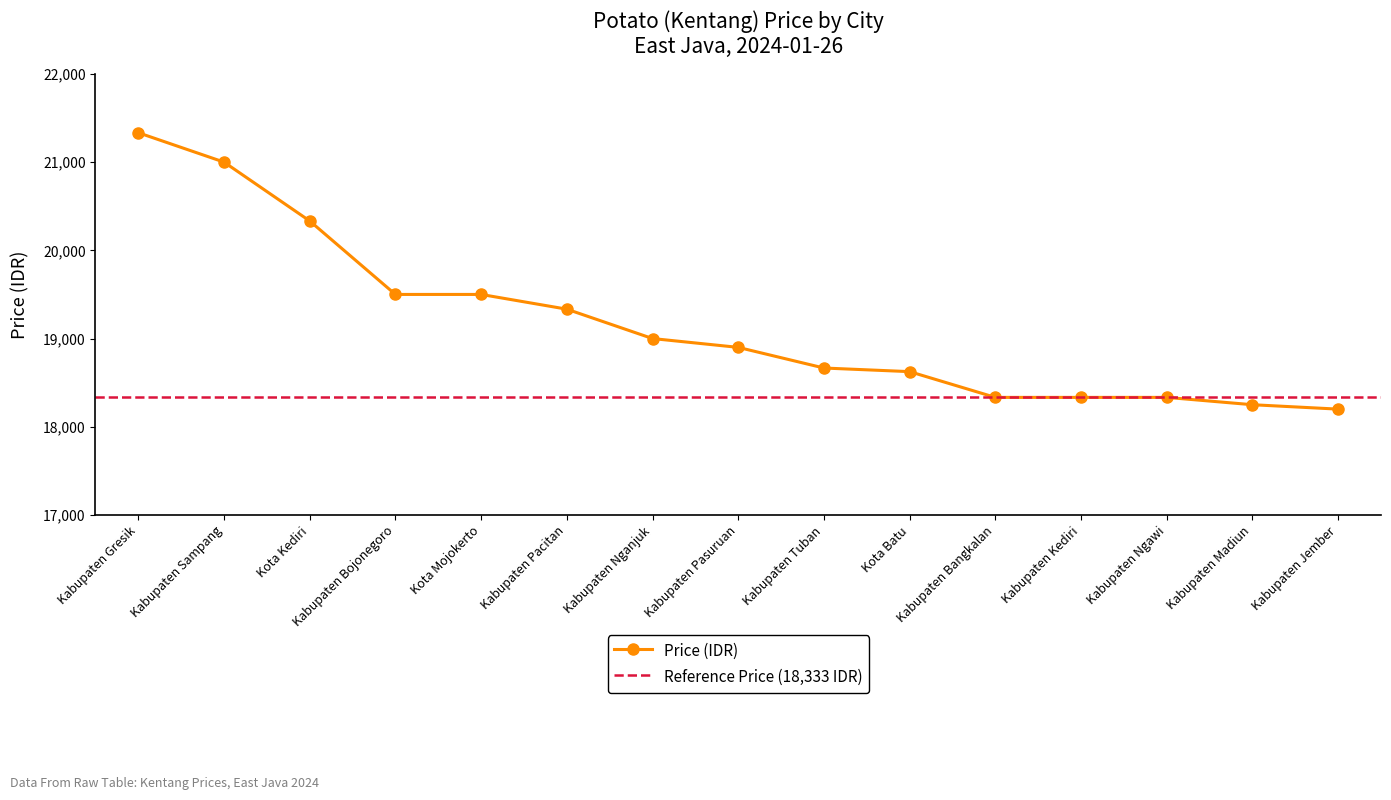

Reading left to right, what are all the values shown in this chart?

21333	21000	20333	19500	19500	19333	19000	18900	18666	18625	18333	18333	18333	18250	18200